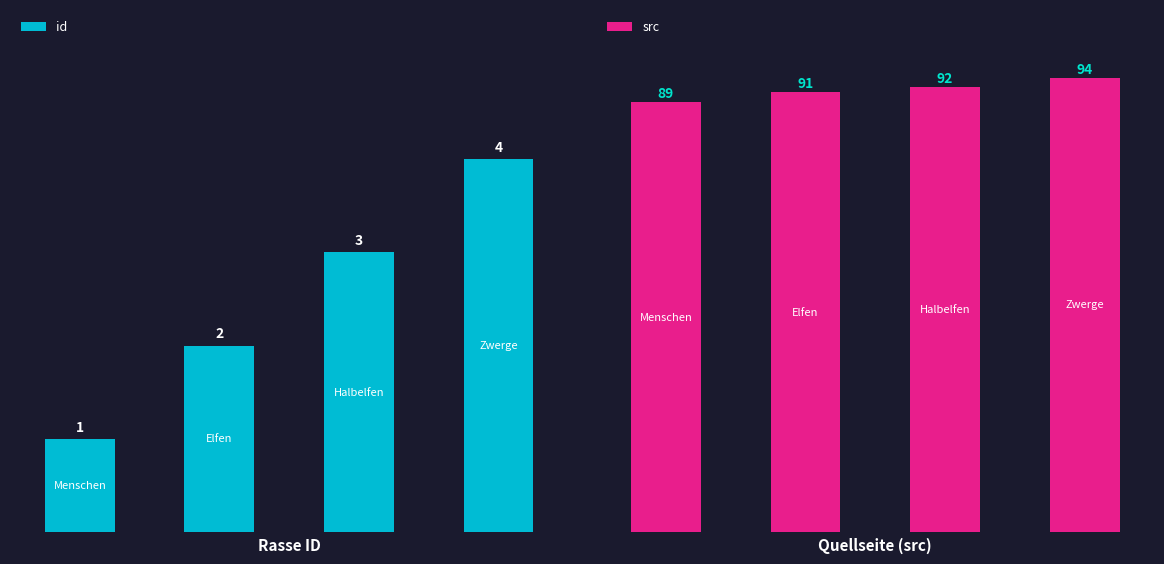

True or false: src has a value of 25 at 3.

False